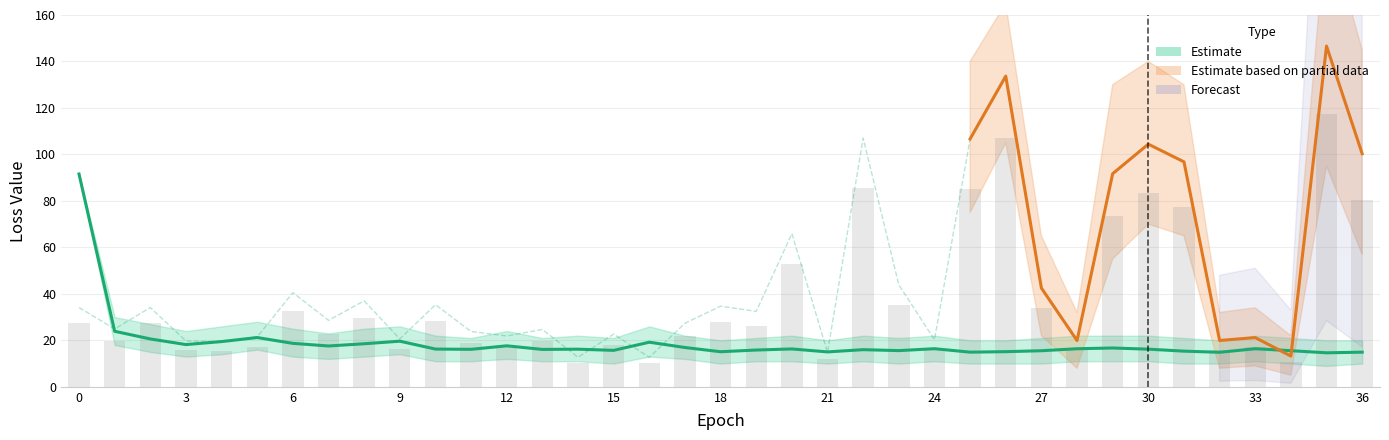

The loss series shows 15.1 at 18. True or false?

True